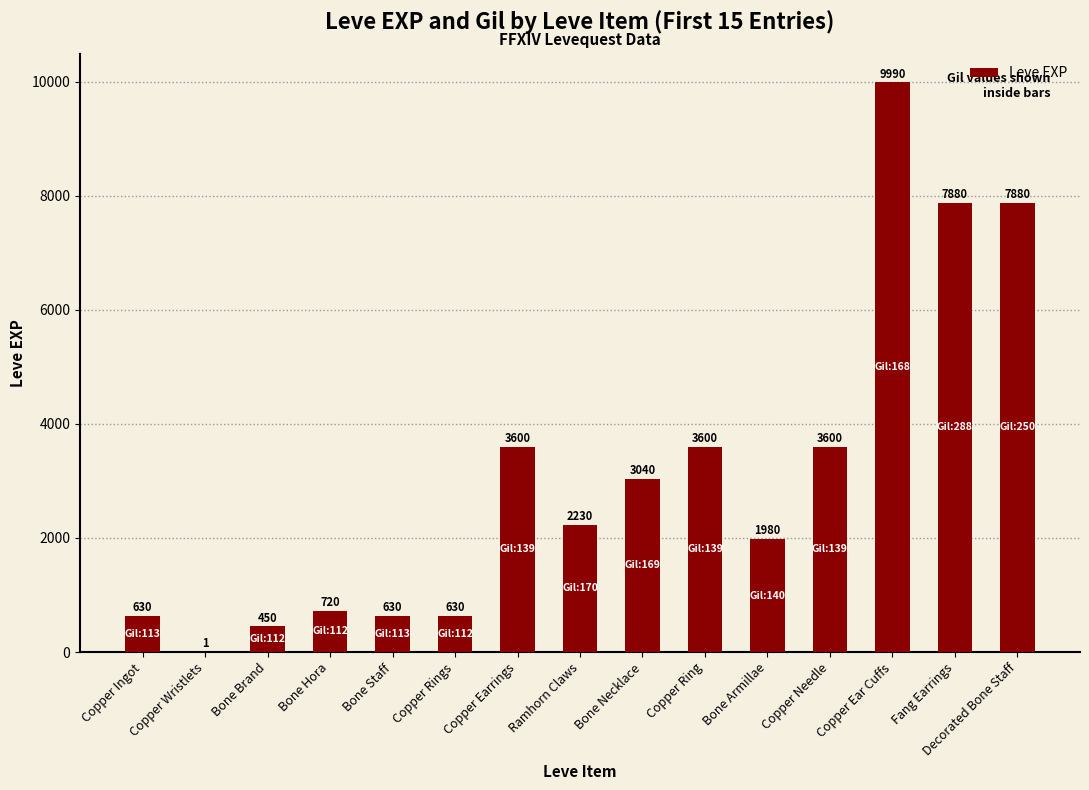

True or false: the data shows 3600 at Copper Needle.

True